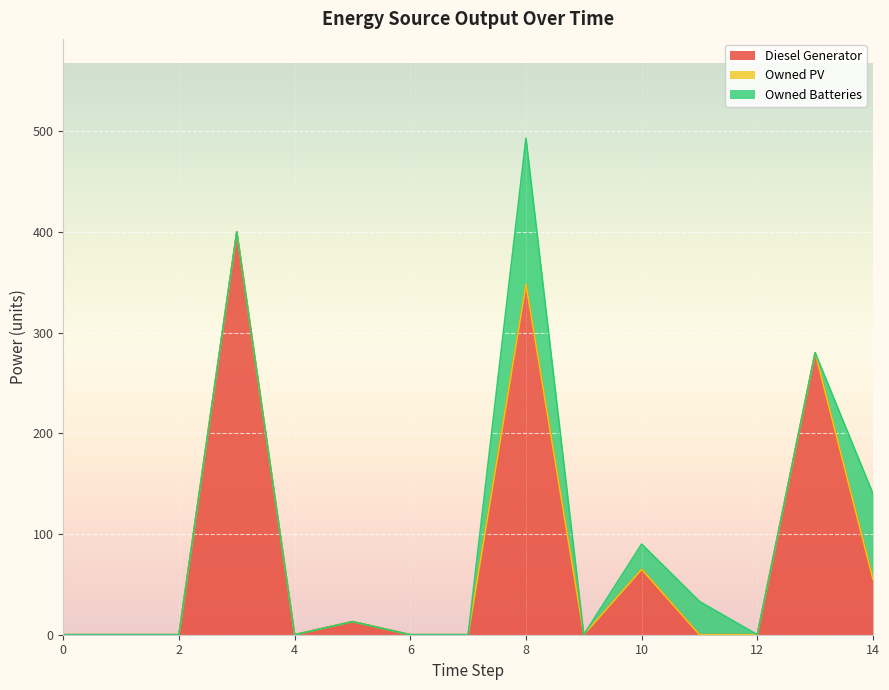

The value of Diesel Generator at 0 is 0. True or false?

True